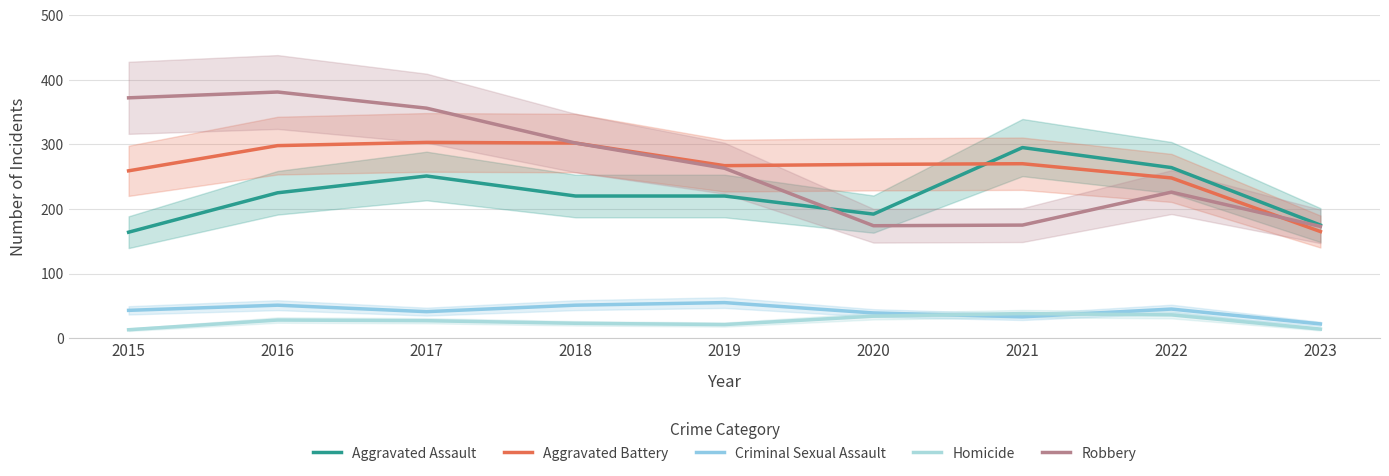

Is the value of Aggravated Assault at 2017 greater than the value of Aggravated Battery at 2023?

Yes